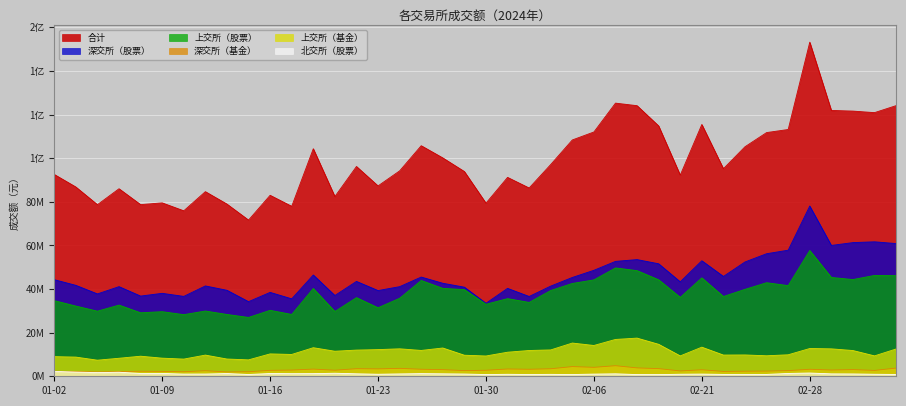

How many distinct data groups are displayed?

6